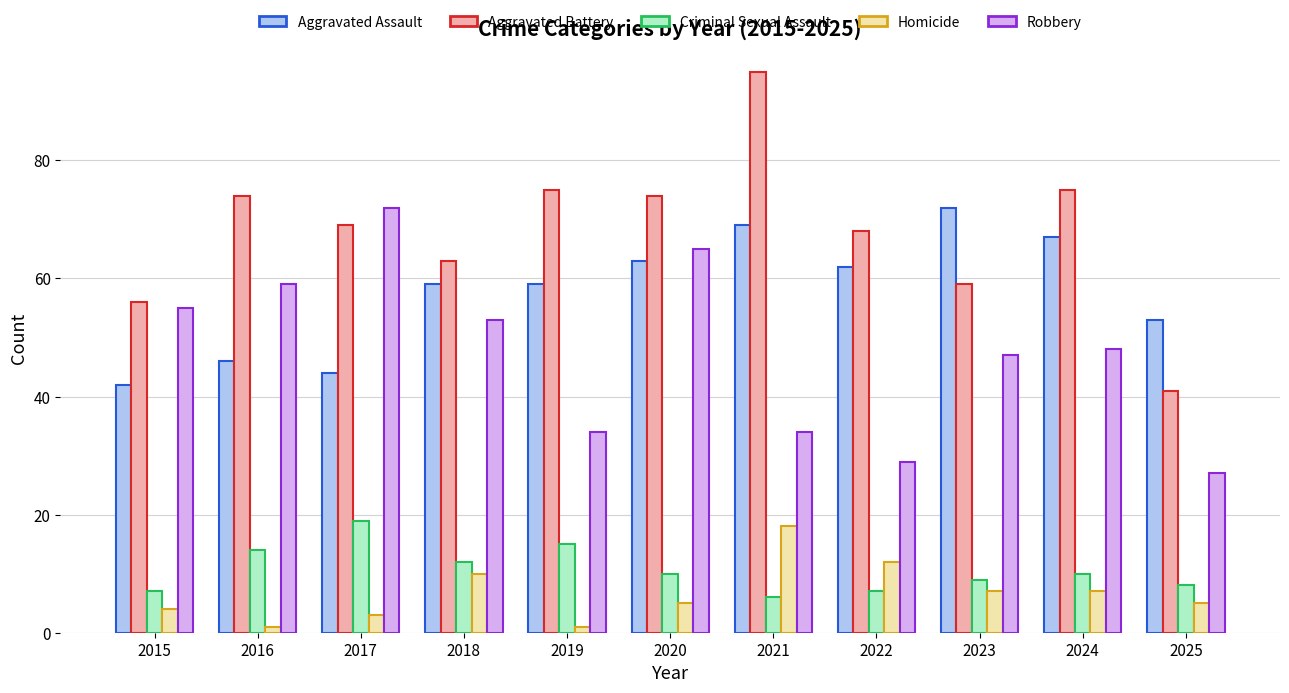

True or false: Robbery has a value of 27 at 2015.

False